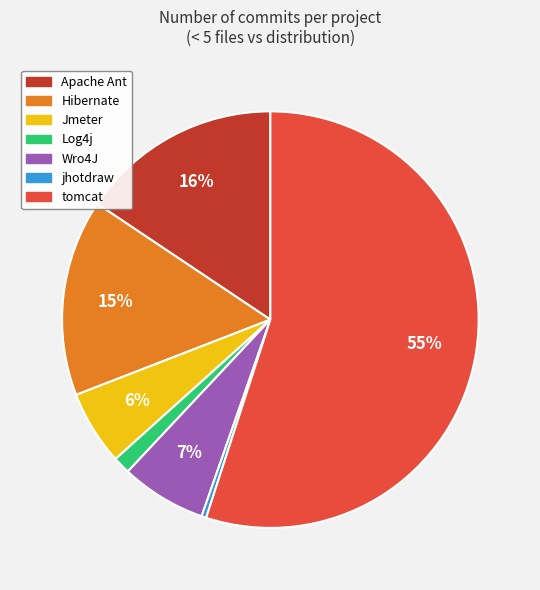

To the nearest percent, what percentage of the pie is tomcat?

55%